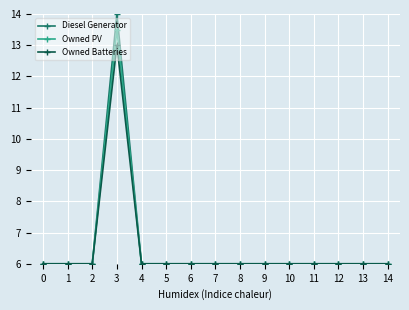

Reading left to right, transcribe all the data shown in this chart.

Diesel Generator: 0=6.0	1=6.0	2=6.0	3=14.0	4=6.0	5=6.0	6=6.0	7=6.0	8=6.0	9=6.0	10=6.0	11=6.0	12=6.0	13=6.0	14=6.0
Owned PV: 0=6.0	1=6.0	2=6.0	3=13.5	4=6.0	5=6.0	6=6.0	7=6.0	8=6.0	9=6.0	10=6.0	11=6.0	12=6.0	13=6.0	14=6.0
Owned Batteries: 0=6.0	1=6.0	2=6.0	3=13.0	4=6.0	5=6.0	6=6.0	7=6.0	8=6.0	9=6.0	10=6.0	11=6.0	12=6.0	13=6.0	14=6.0